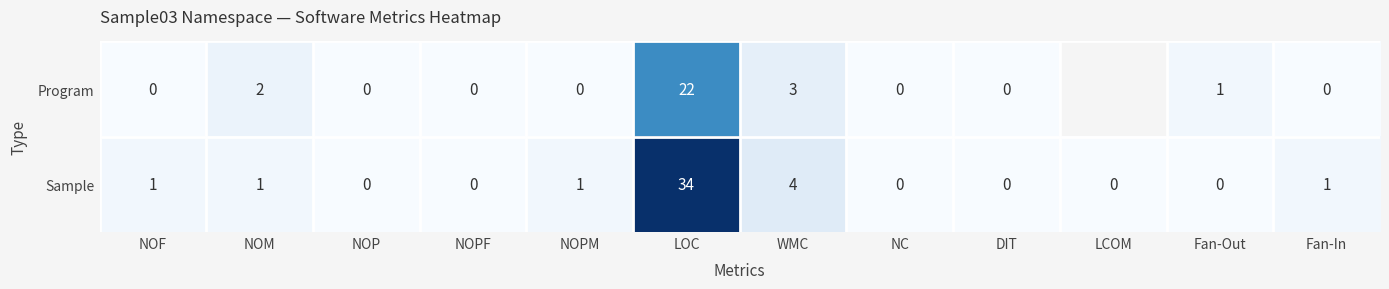

Is it true that Sample equals 34 at LOC?

True